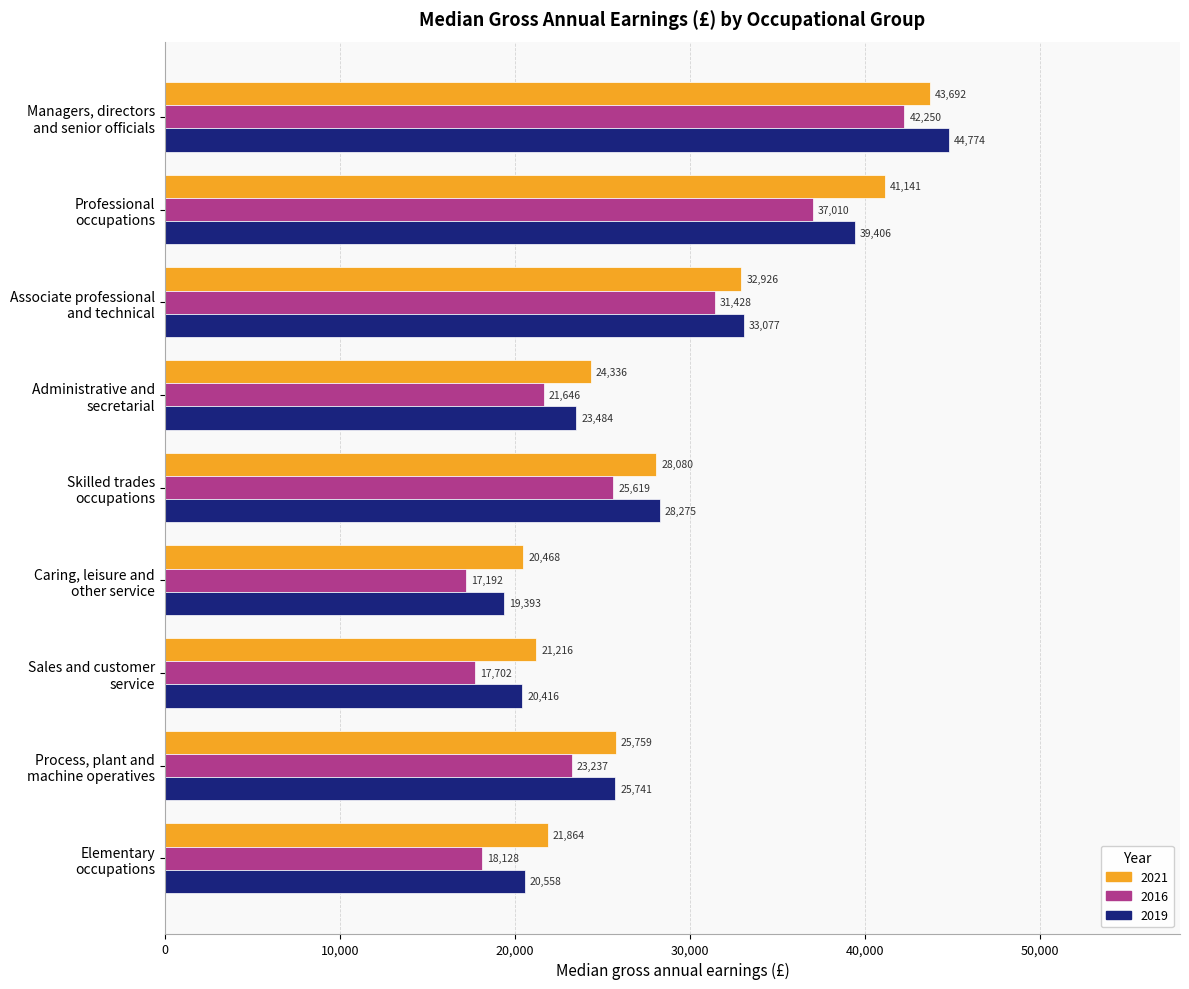

Which category has the highest value across all series?

Managers, directors
and senior officials